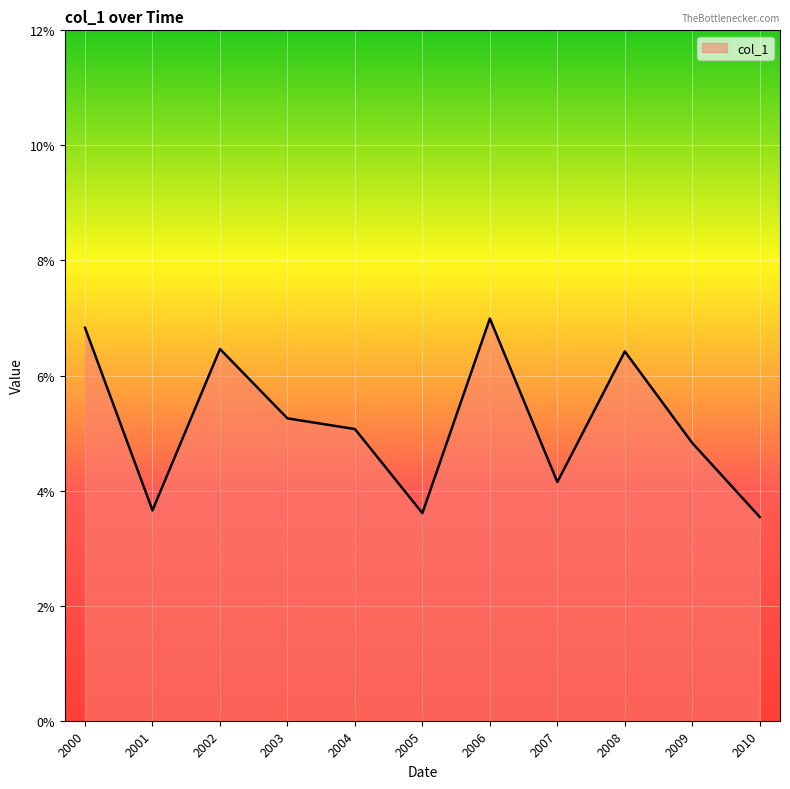

Does the chart display data point markers on the line(s)?

No